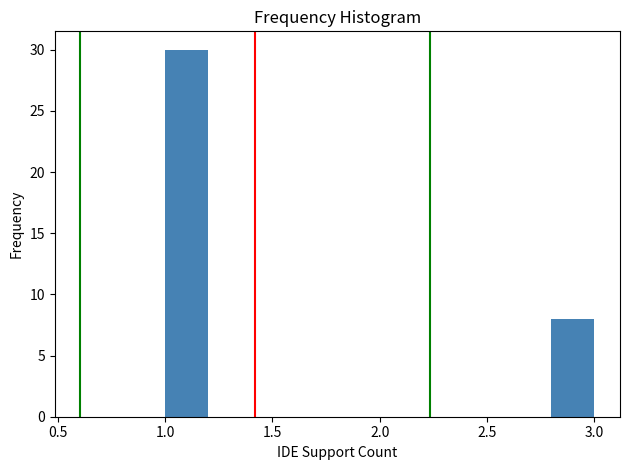

Reading left to right, list every bar in this chart as the range it spans on the x-axis followed by its height. The values are not printed on the chart, so give them approximately, as read against the axis.

1.0 to 1.2: 30
1.2 to 1.4: 0
1.4 to 1.6: 0
1.6 to 1.8: 0
1.8 to 2.0: 0
2.0 to 2.2: 0
2.2 to 2.4: 0
2.4 to 2.6: 0
2.6 to 2.8: 0
2.8 to 3.0: 8